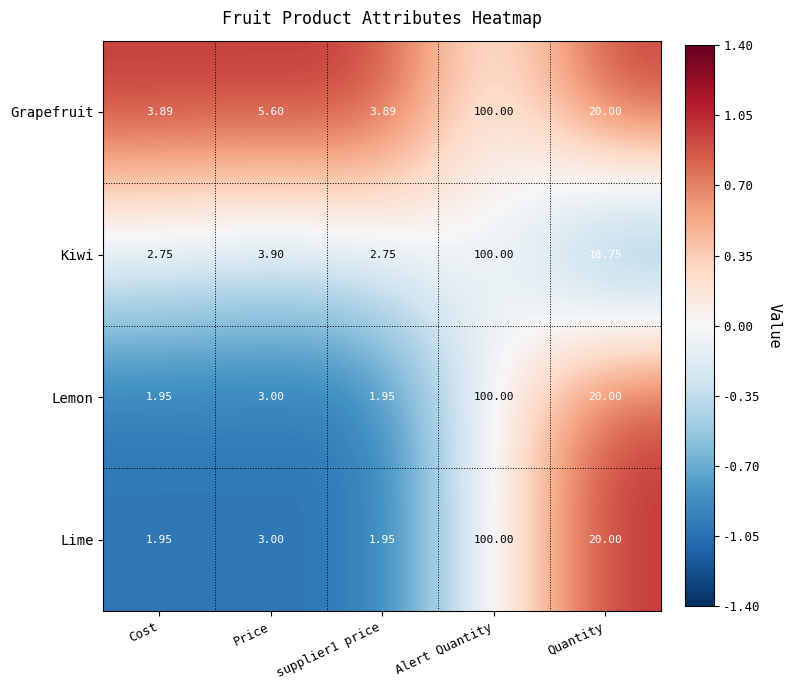

How many values in the Lime series are below 3?

2